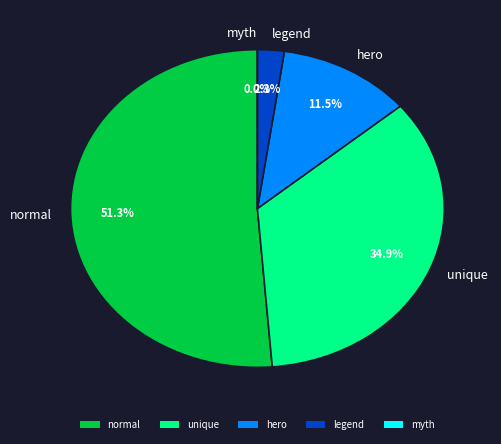

Combined, what portion of the pie is myth and legend?

2.3%